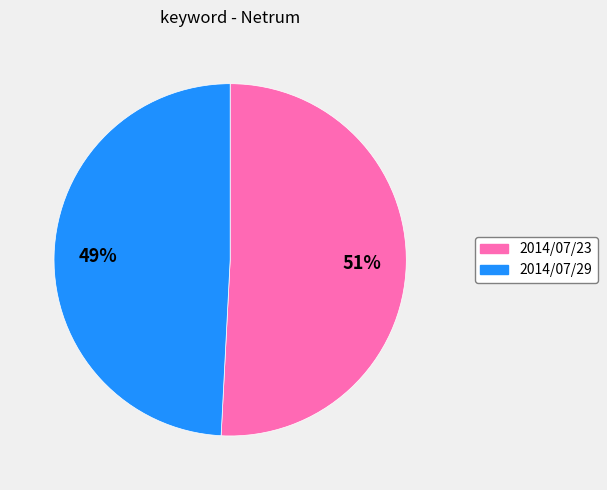

Is it true that 2014/07/29 is 49% of the pie?

True